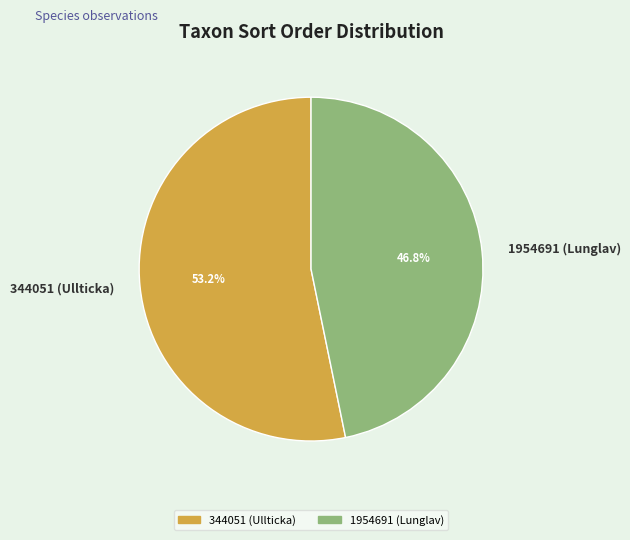

Which slice is the largest?

344051 (Ullticka)